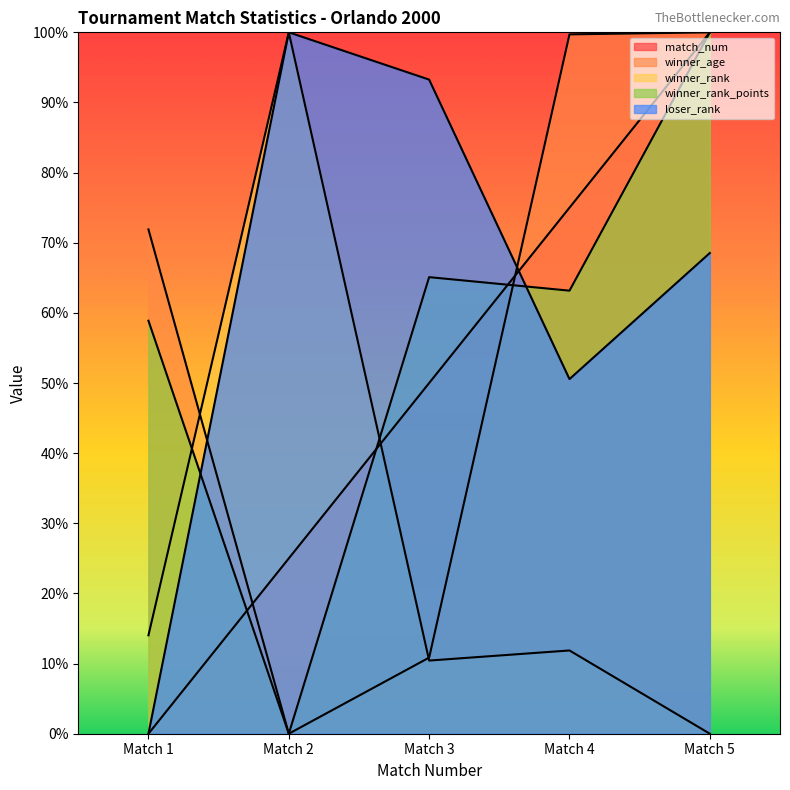

What is the difference between the highest and lowest values at Match 4?

87.8